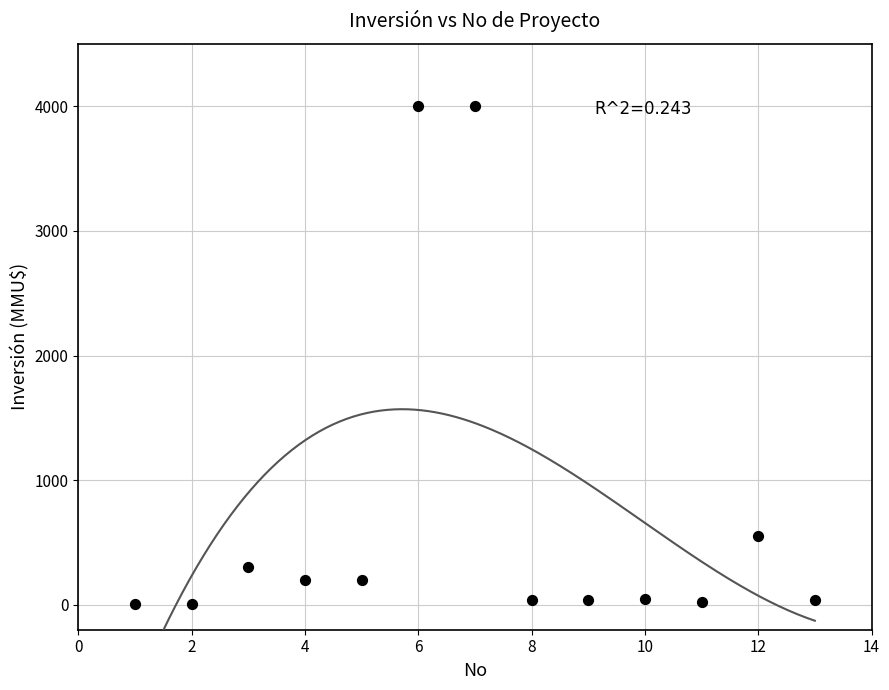

What Y value in the scatter plot is closest to 2001?

550.0